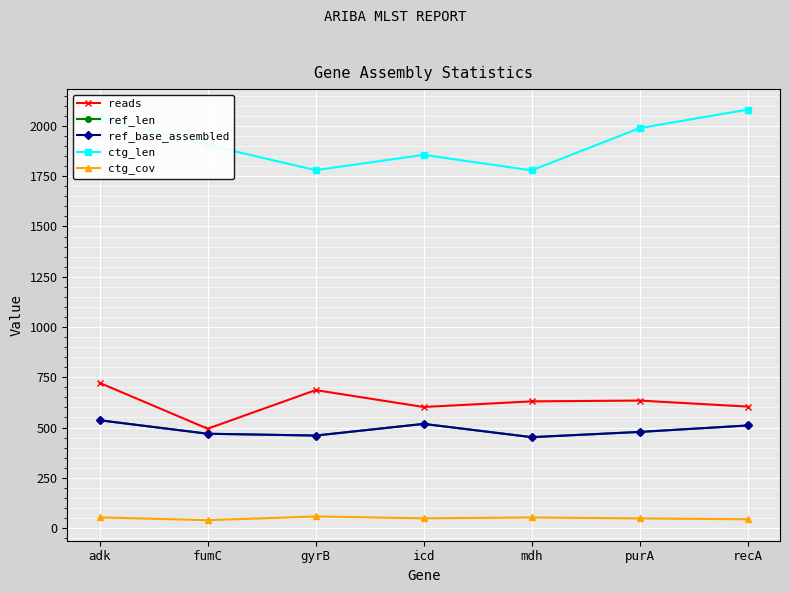

Does the chart have visible grid lines?

Yes